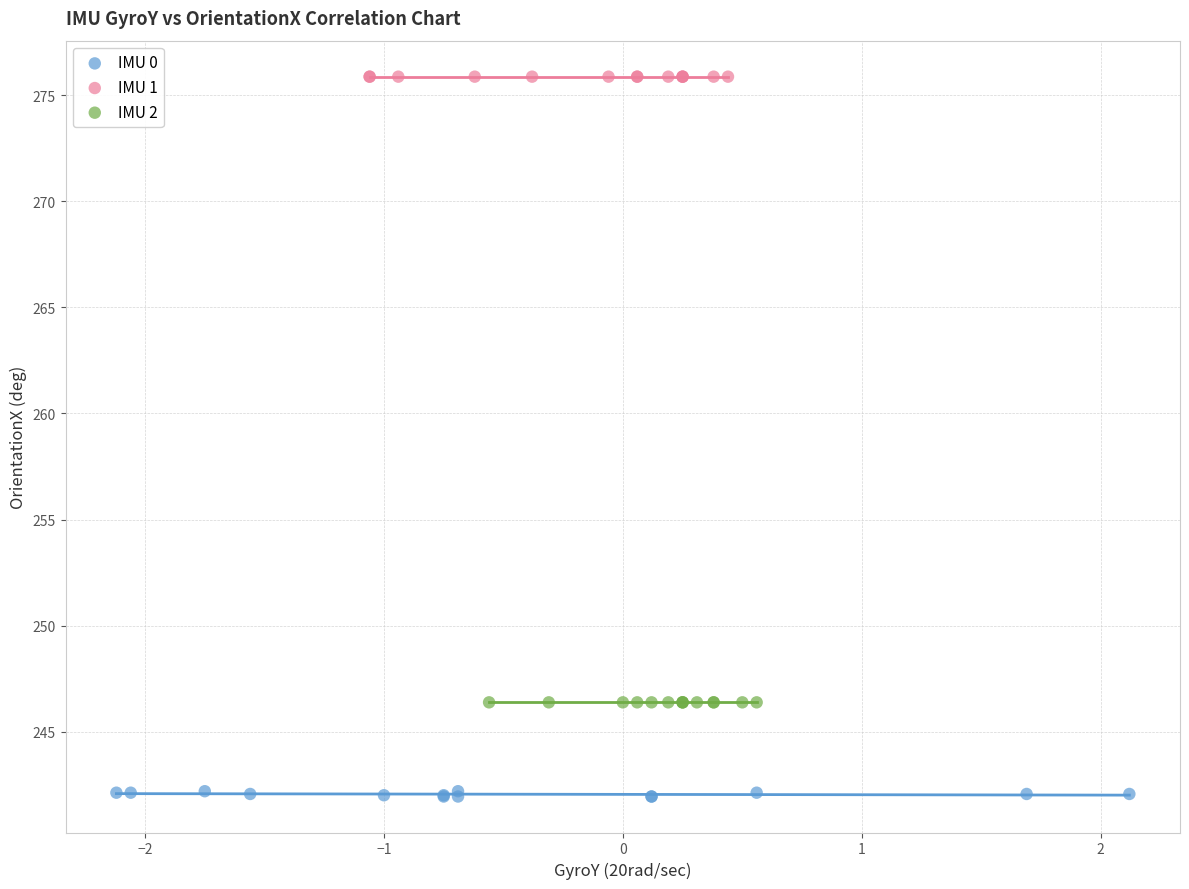

Which series reaches the maximum Y coordinate?

IMU 1